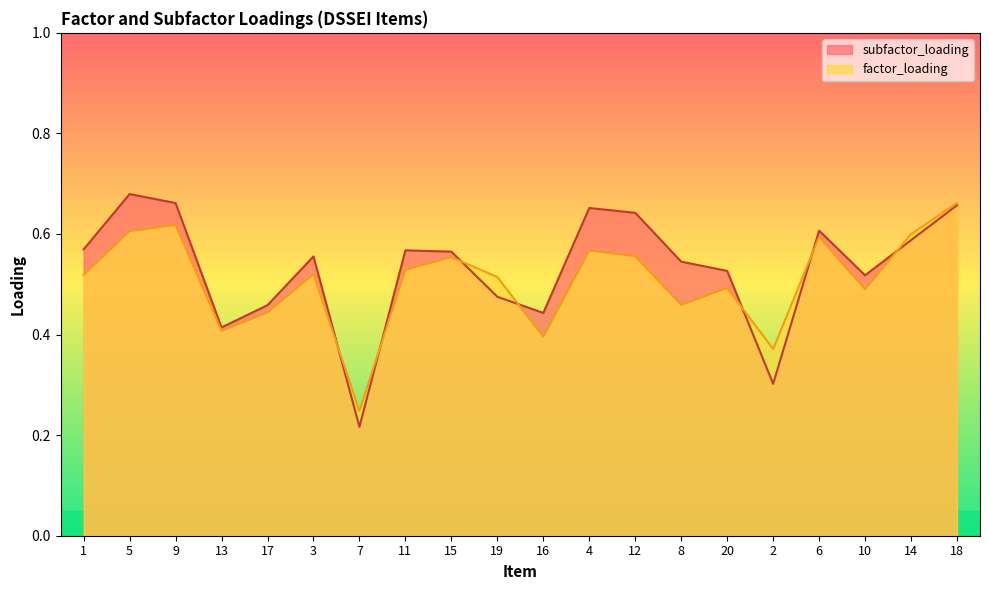

What is the difference between the subfactor_loading values at 12 and 14?

0.1